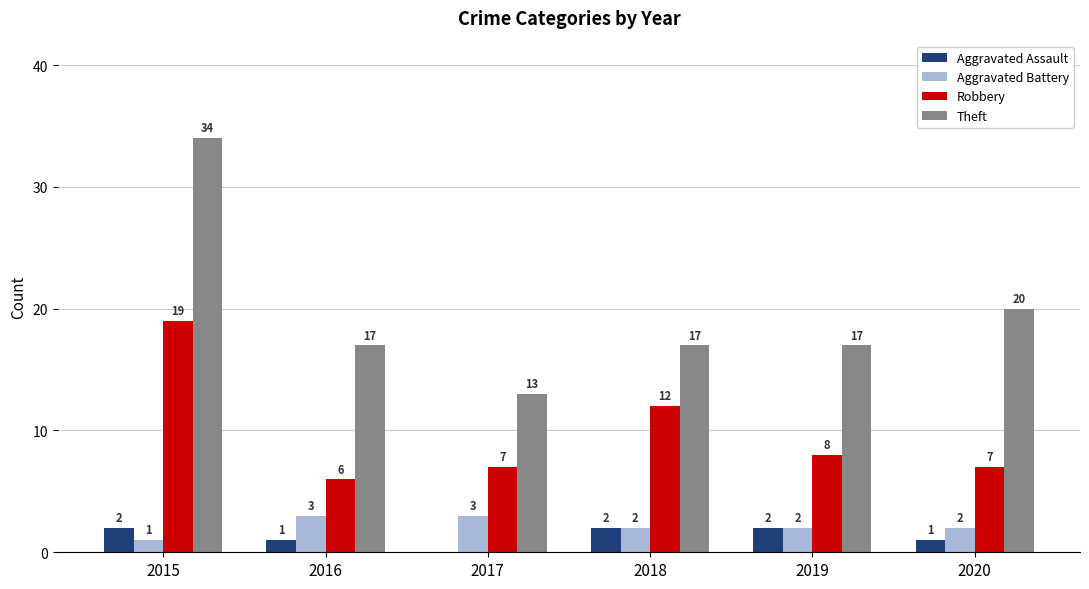

What is the spread (max minus min) of values at 2016?

16